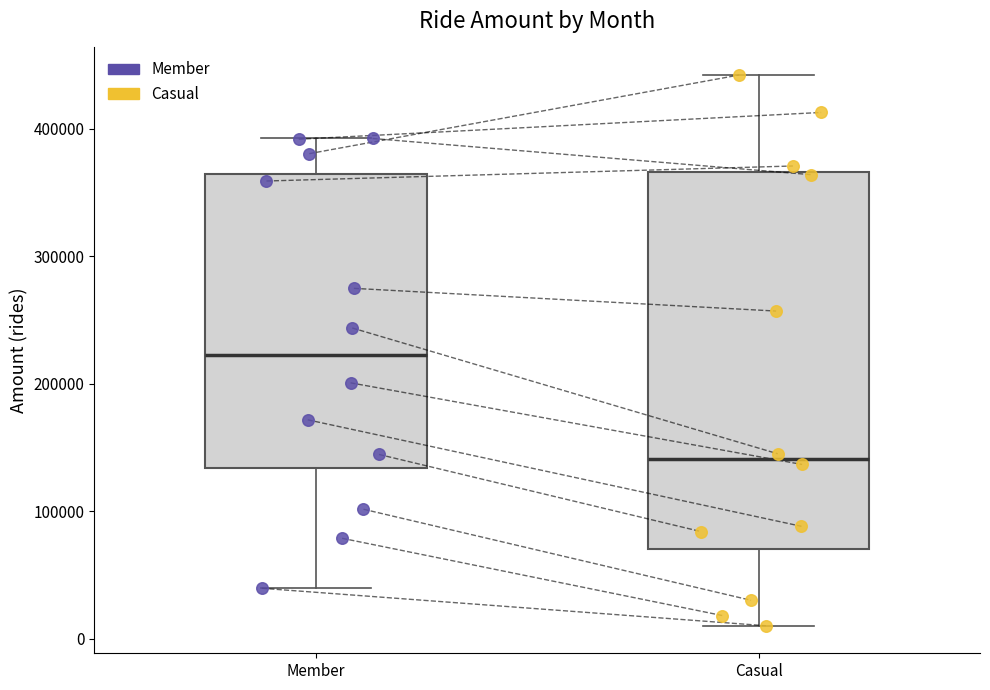

Reading left to right, read every box against the y-axis: the position of its median line, the range the box covers, and the ends of its whiskers. The values are not printed on the chart, so give them approximately, as read against the axis.

Member: median 220000, box 130000 to 360000, whiskers 40000 to 390000
Casual: median 140000, box 70000 to 370000, whiskers 10000 to 440000